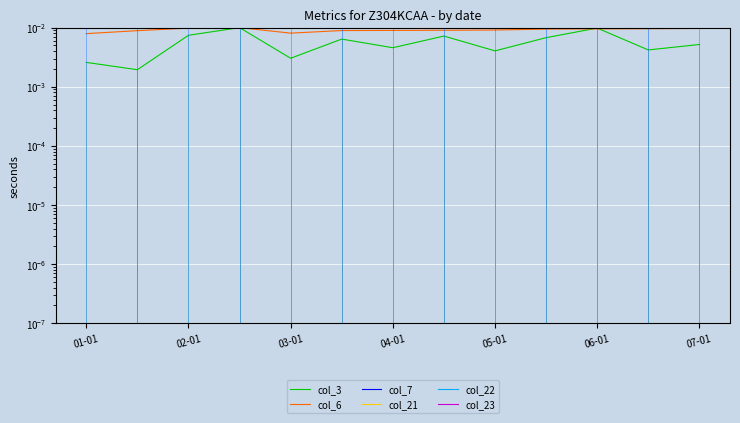

At which category does col_21 reach its first local peak?

04-01